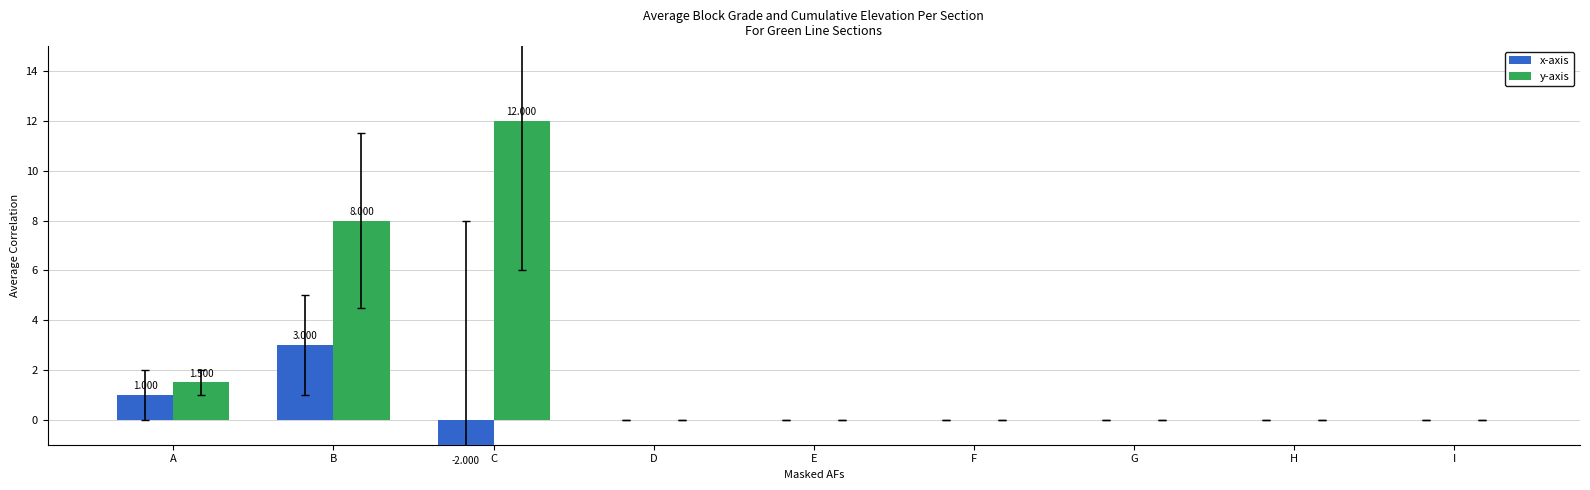

Rank the series by their maximum value, from highest to lowest.

y-axis, x-axis